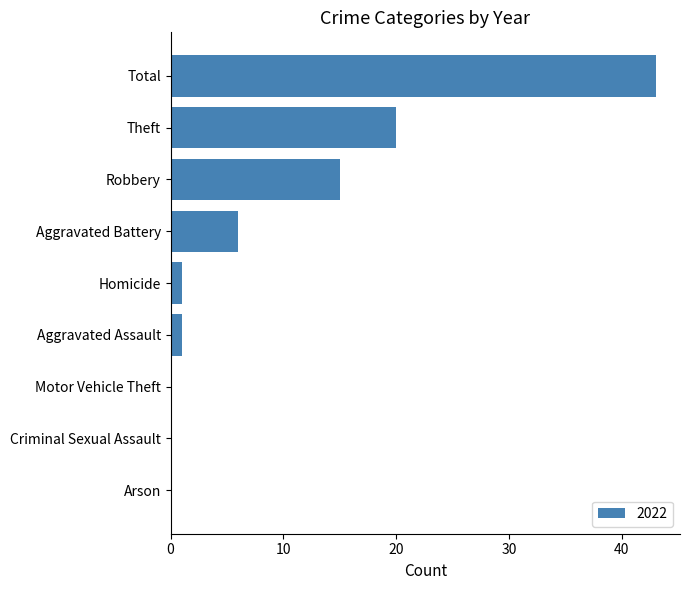

At which category does the chart reach its peak across all series?

Total